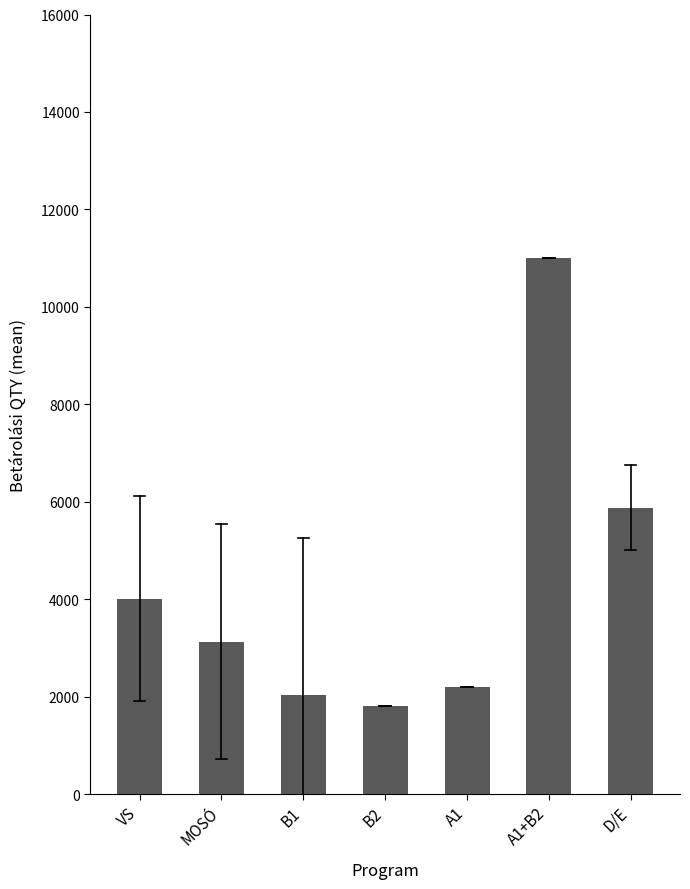

At which label does the data first exceed 3125?

VS